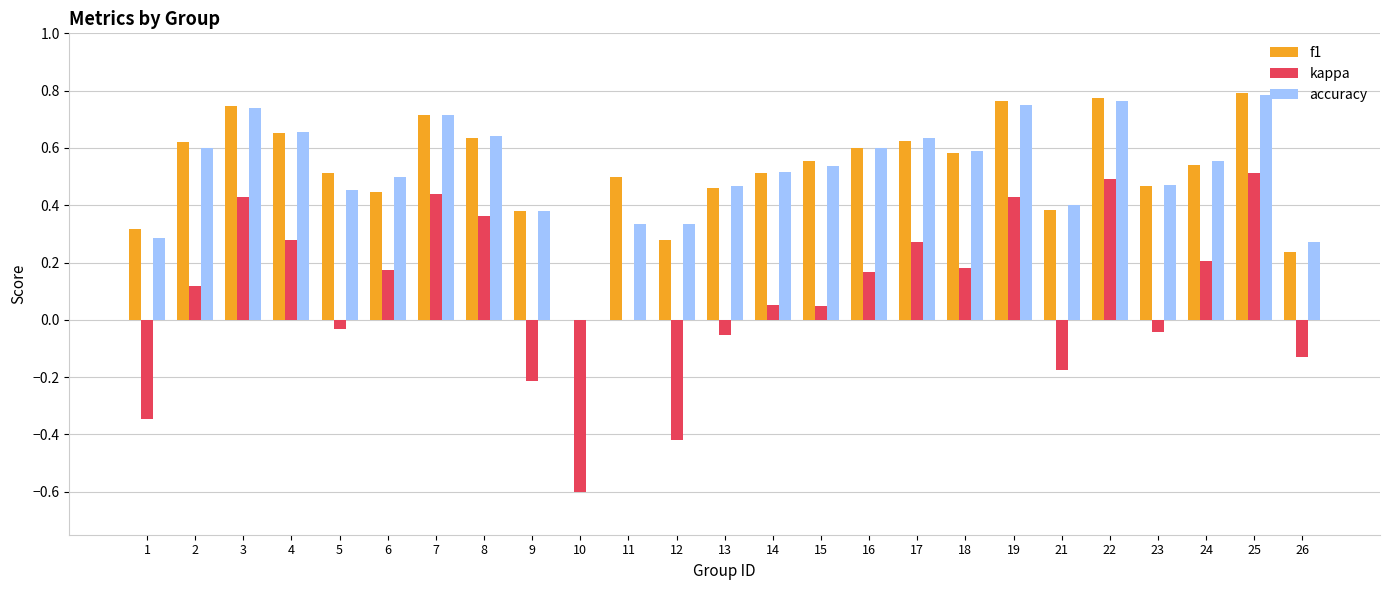

At which label is kappa closest to 0?

11